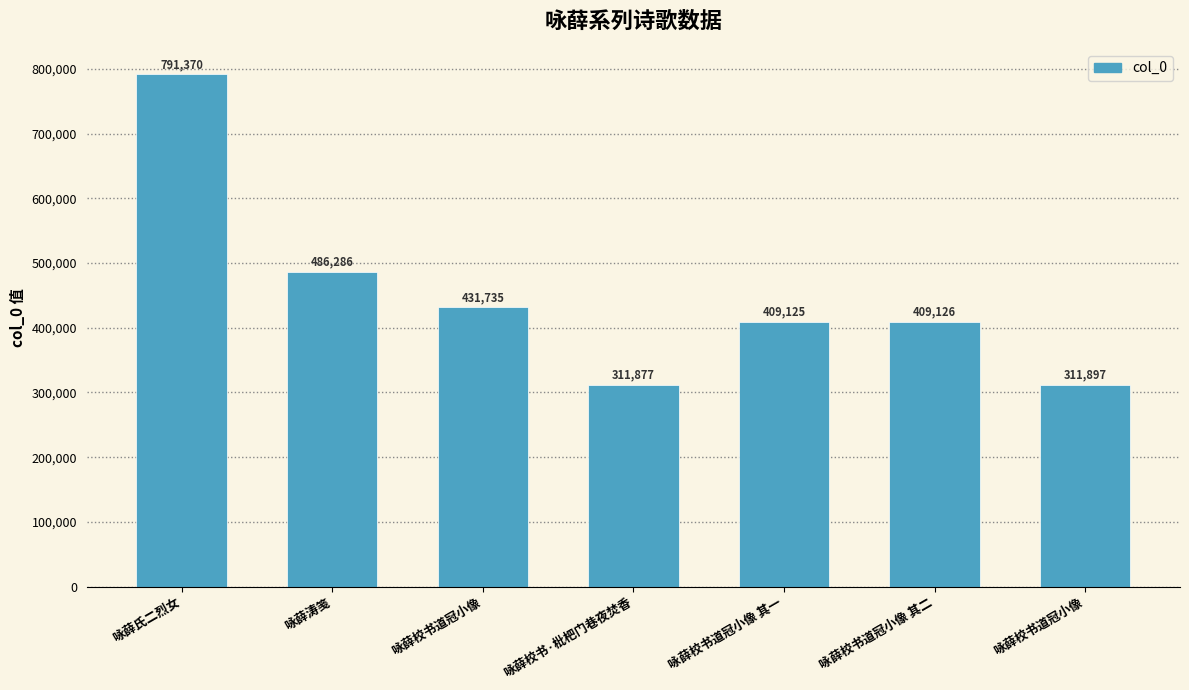

What is the sum of the values at 咏薛校书道冠小像 and 咏薛校书·枇杷门巷夜焚香?

623774